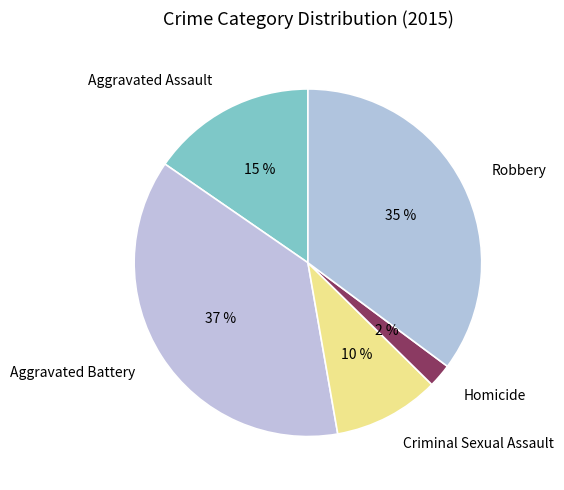

What percentage is the Homicide slice, to the nearest percent?

2%